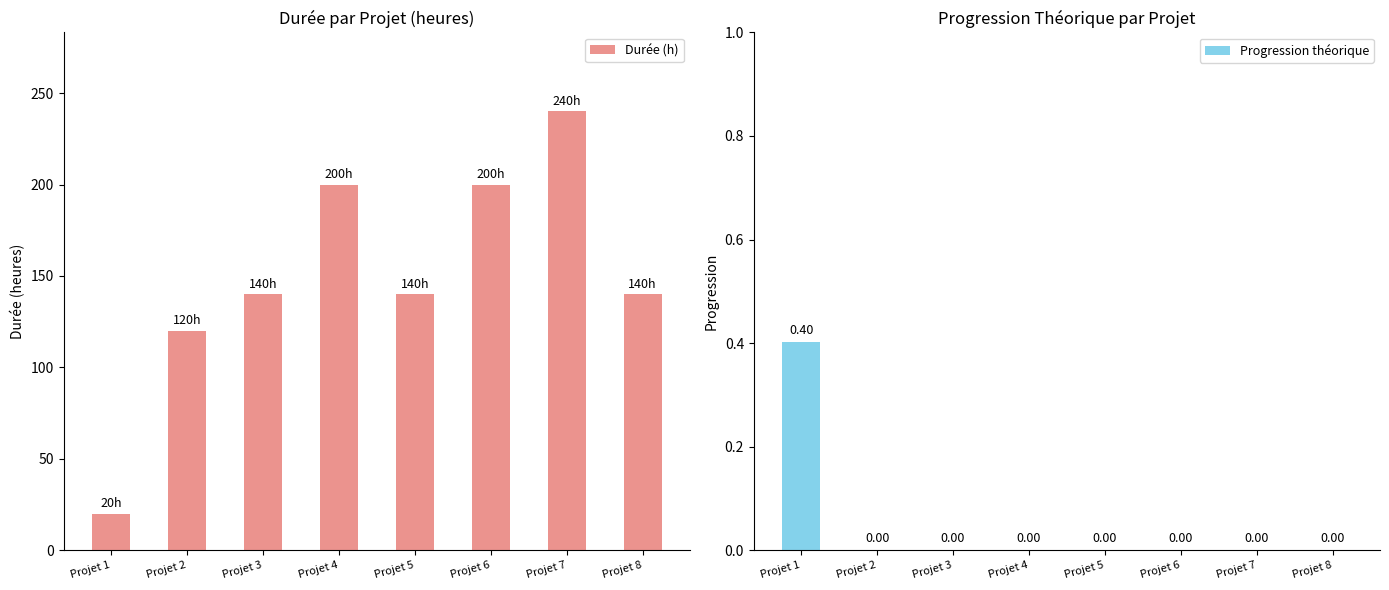

What value does the Durée (h) series have at Projet 4?

200